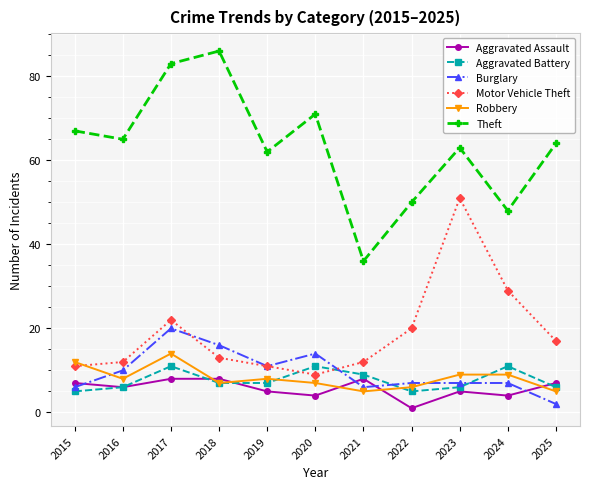

What is the spread (max minus min) of values at 2024?

44